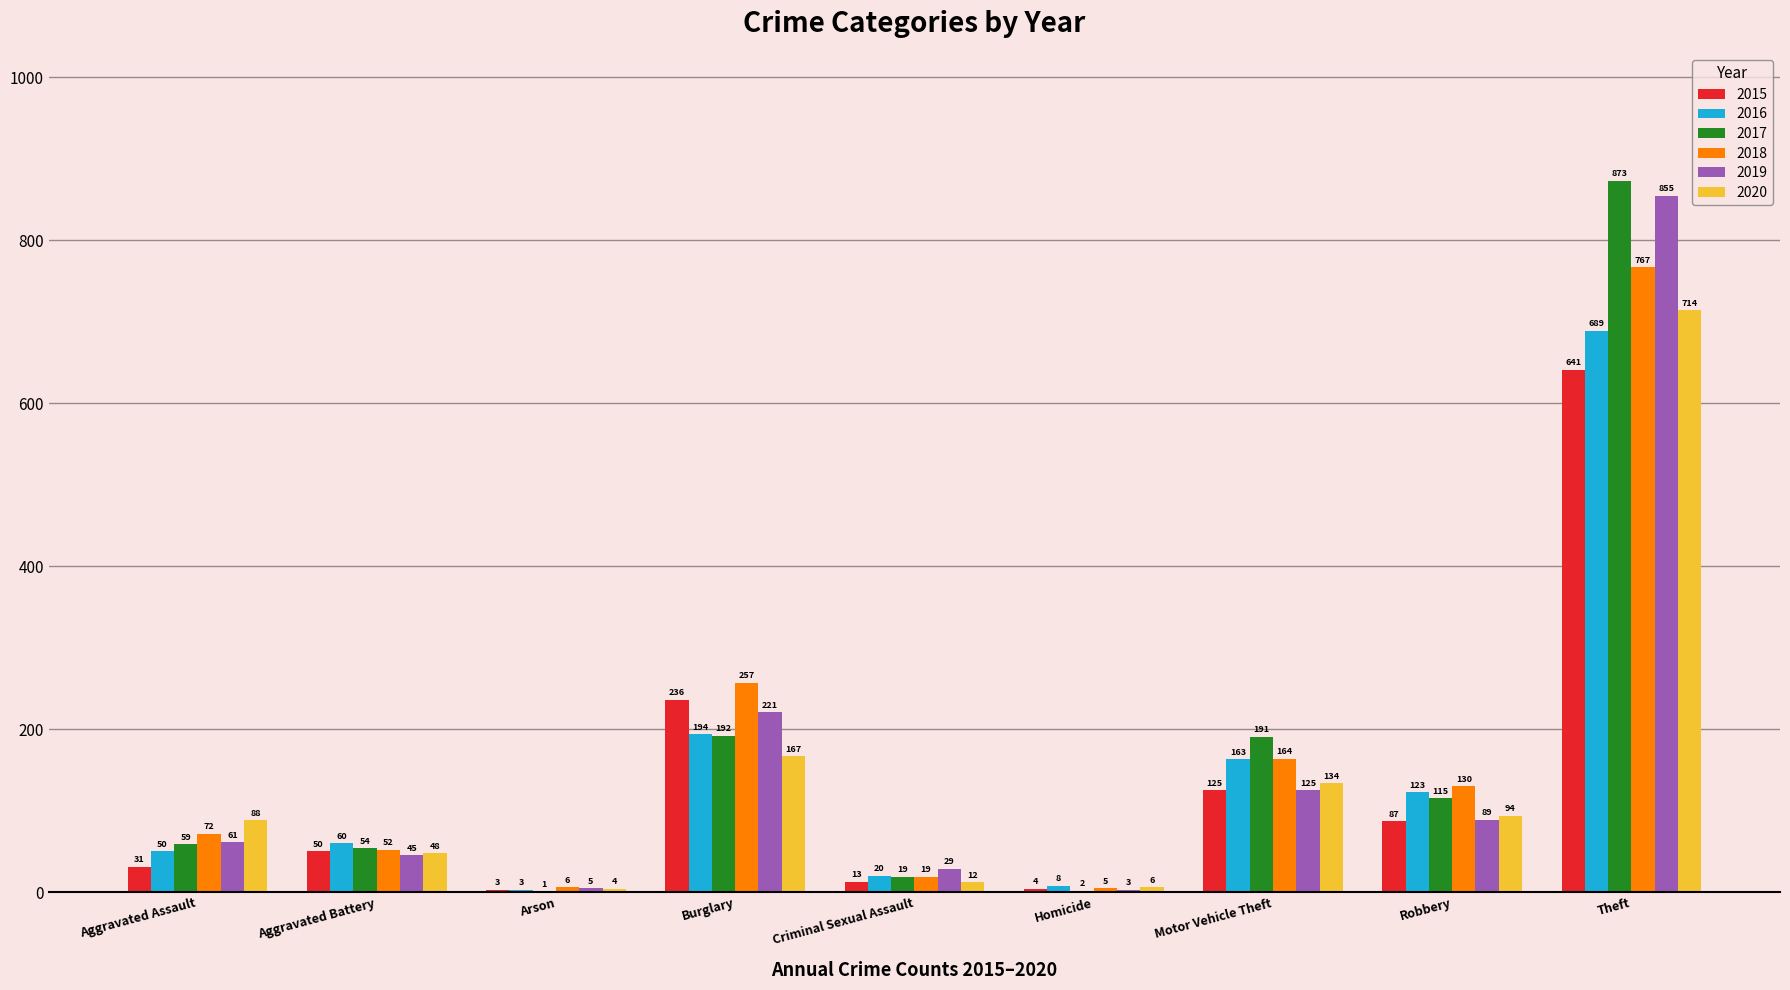

How many data points does each series have?

9